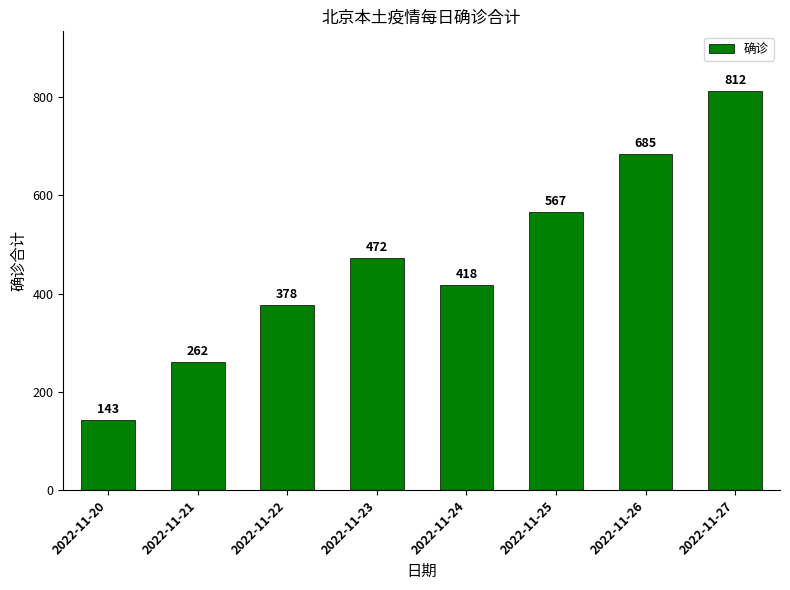

Reading left to right, extract all data points from this chart.

2022-11-20=143	2022-11-21=262	2022-11-22=378	2022-11-23=472	2022-11-24=418	2022-11-25=567	2022-11-26=685	2022-11-27=812